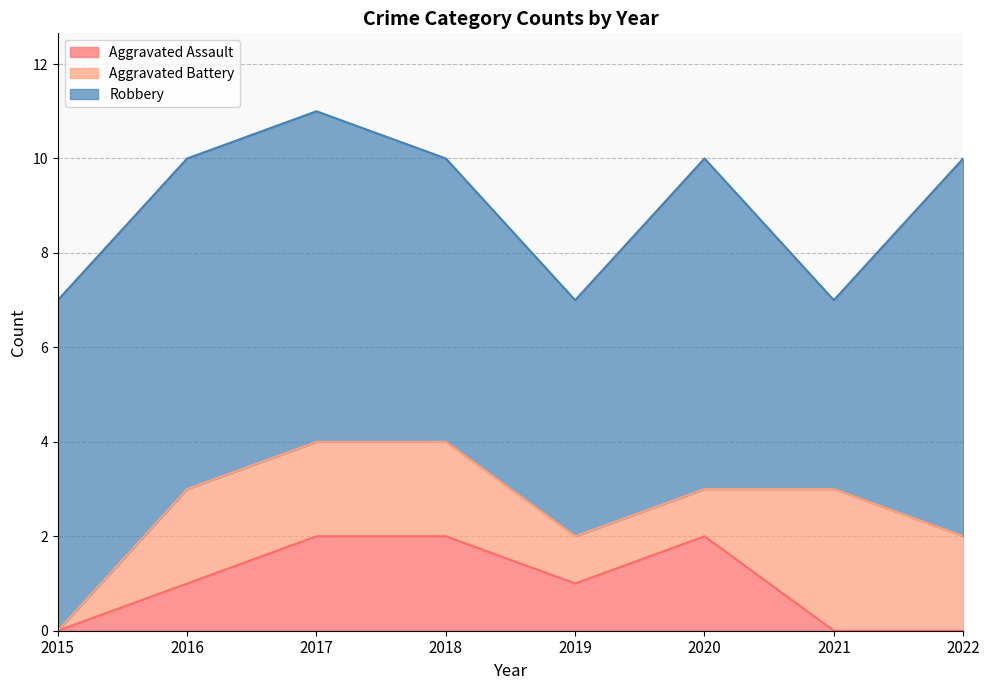

The Aggravated Battery series shows 1 at 2015. True or false?

False